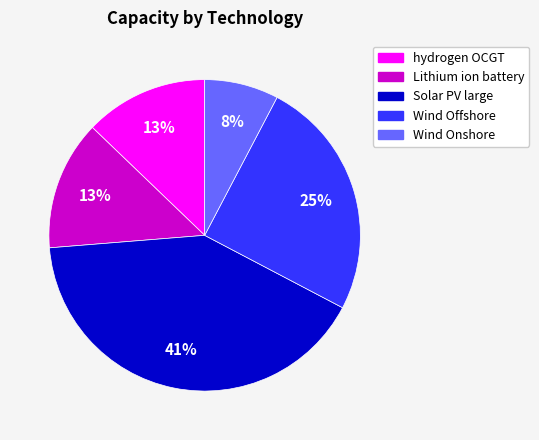

To the nearest percent, what is the difference between the Lithium ion battery and Solar PV large slice percentages?

28%